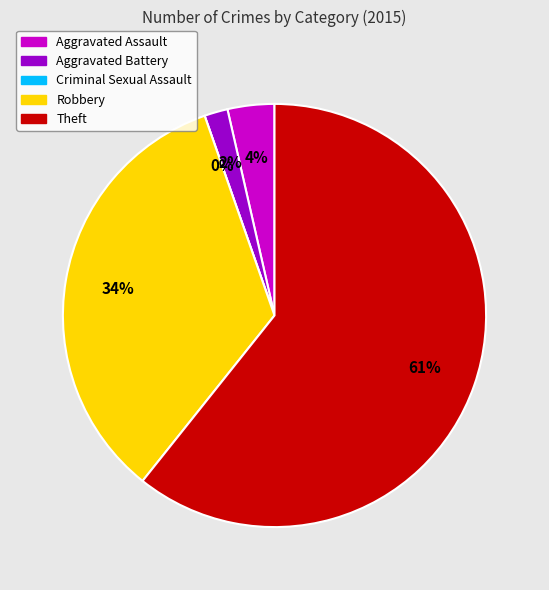

Rank the categories by value from highest to lowest.

Theft, Robbery, Aggravated Assault, Aggravated Battery, Criminal Sexual Assault